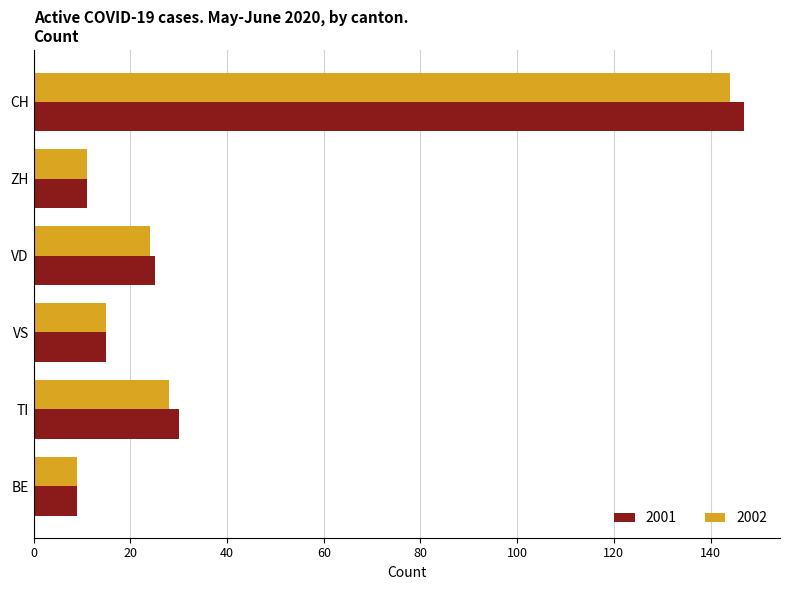

At which label is 2002 closest to 76?

TI